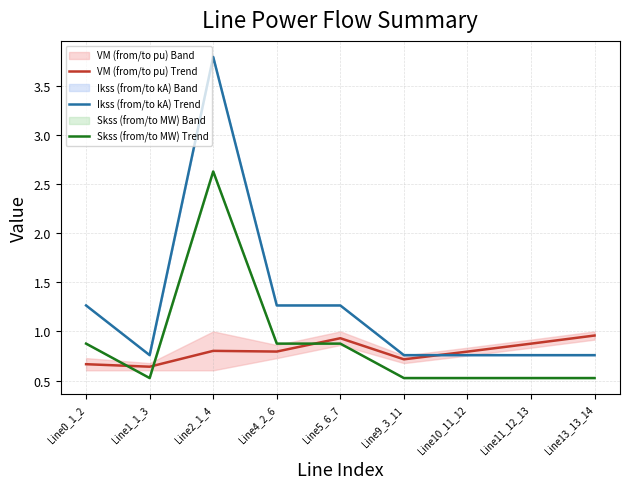

Is the value of VM (from/to pu) Trend at Line9_3_11 greater than the value of Ikss (from/to kA) Trend at Line13_13_14?

No